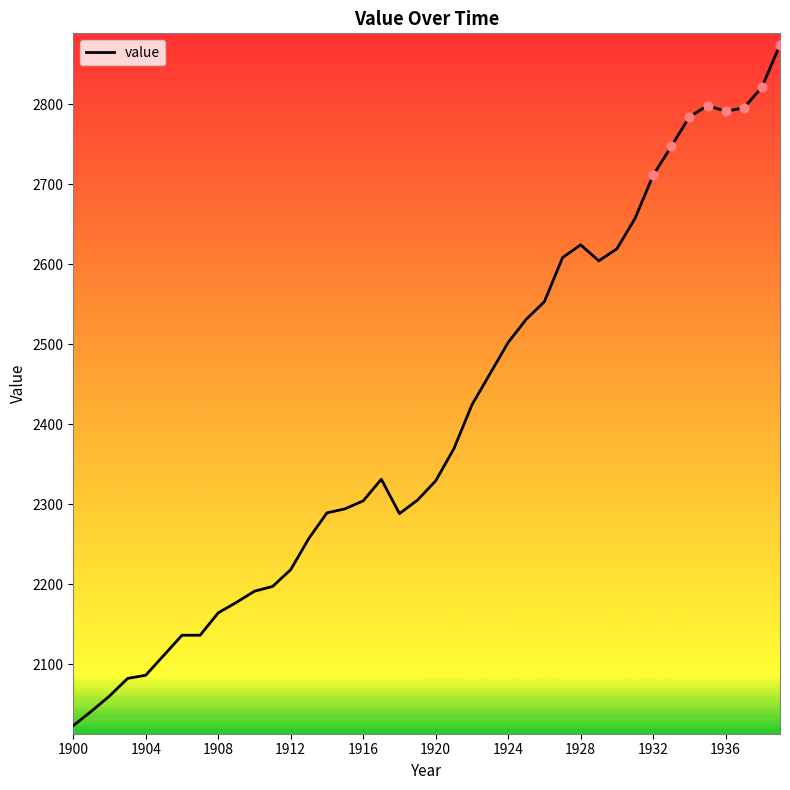

What is the difference between the maximum and minimum values?

851